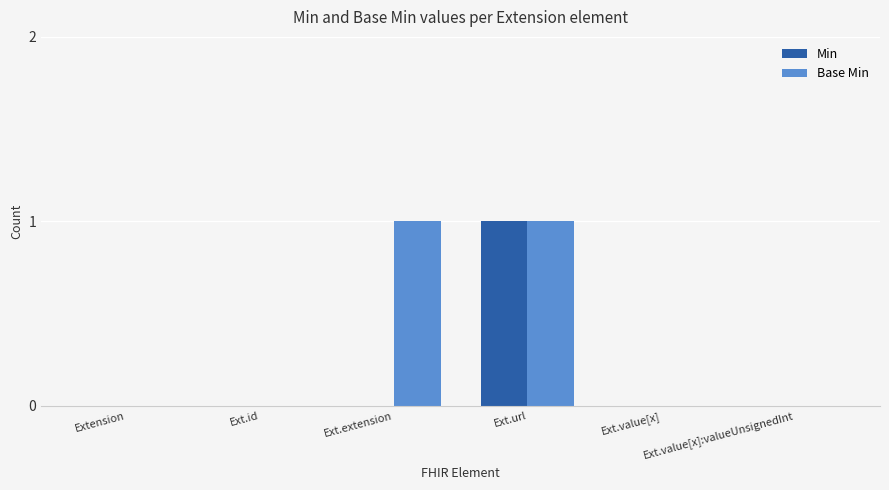

Which series has the largest total across all categories?

Base Min